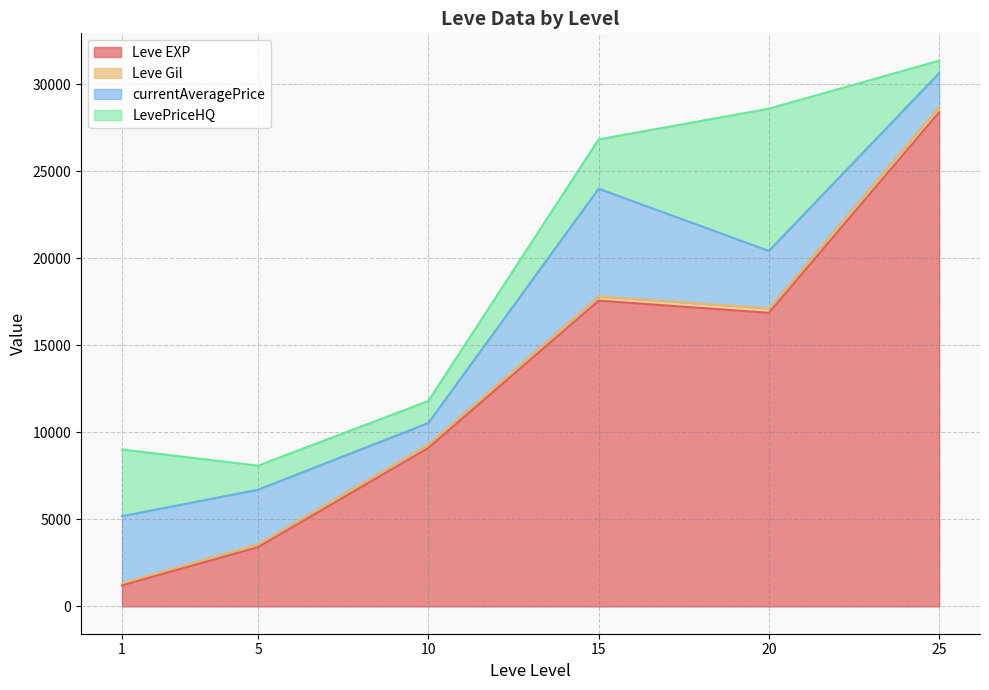

What is the minimum value for Leve EXP?

1213.3